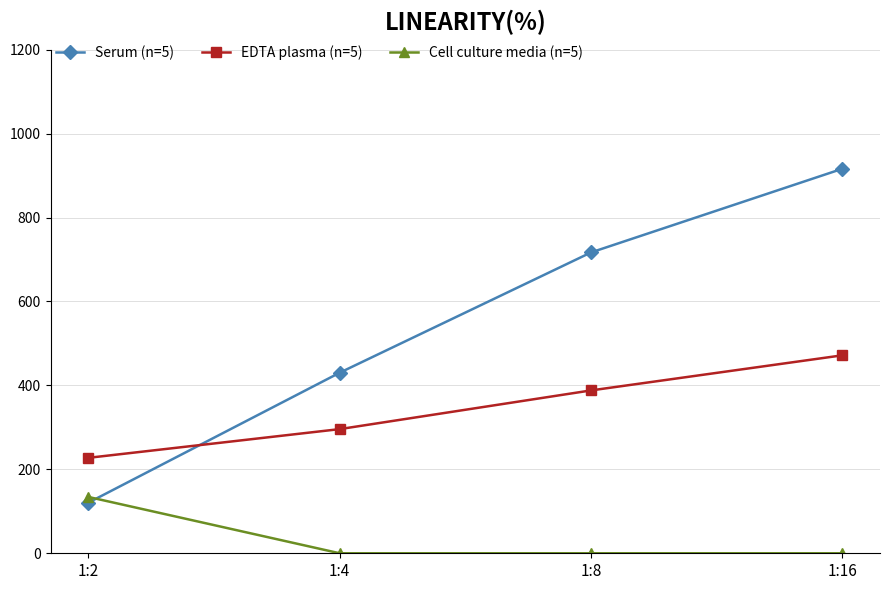

Is it true that Serum (n=5) equals 120.6 at 1:2?

True